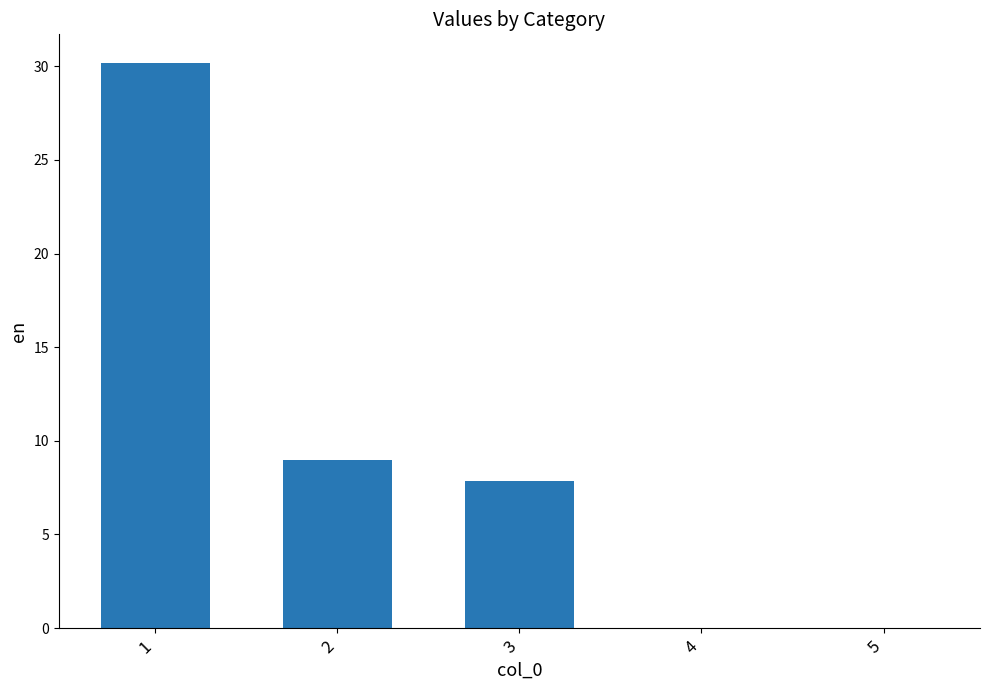

Approximately how many times larger is the value at 1 compared to 2?

3.4